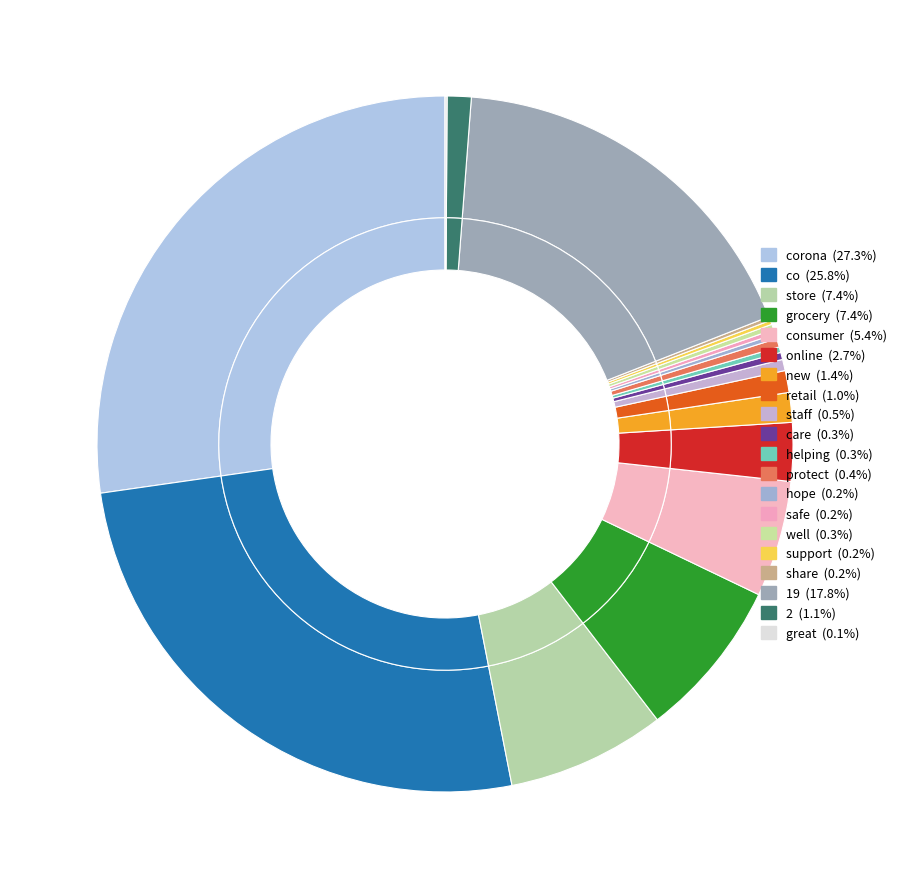

Is the sum of hope and store greater than half?

No